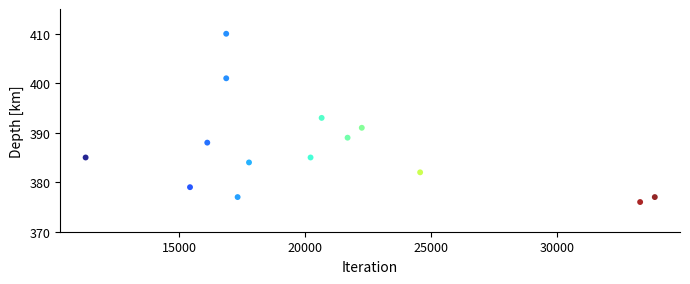

What is the range of Y values (max minus min)?

34